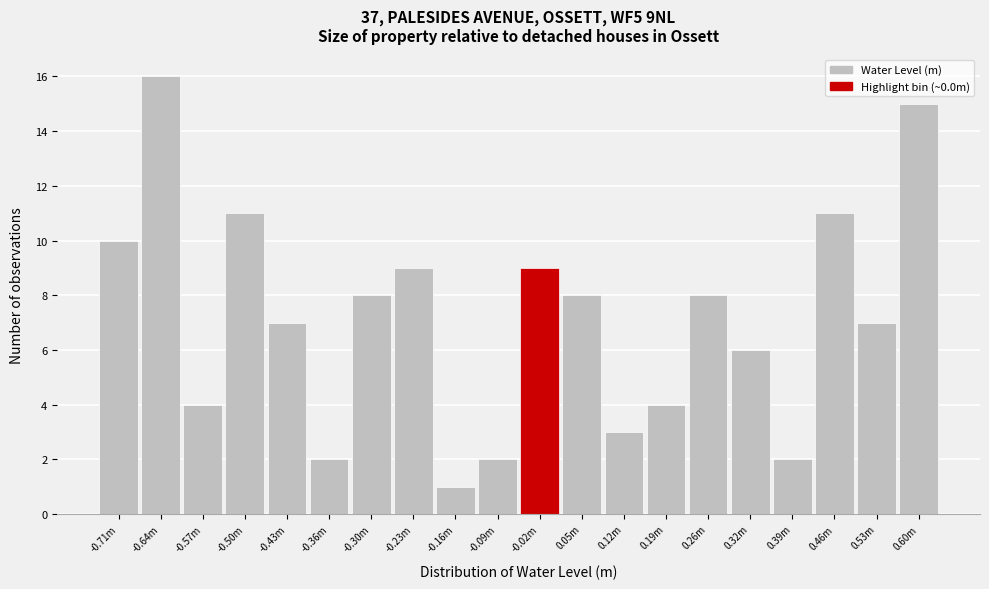

Reading left to right, transcribe all the data shown in this chart.

-0.71m=10	-0.64m=16	-0.57m=4	-0.50m=11	-0.43m=7	-0.36m=2	-0.30m=8	-0.23m=9	-0.16m=1	-0.09m=2	-0.02m=9	0.05m=8	0.12m=3	0.19m=4	0.26m=8	0.32m=6	0.39m=2	0.46m=11	0.53m=7	0.60m=15